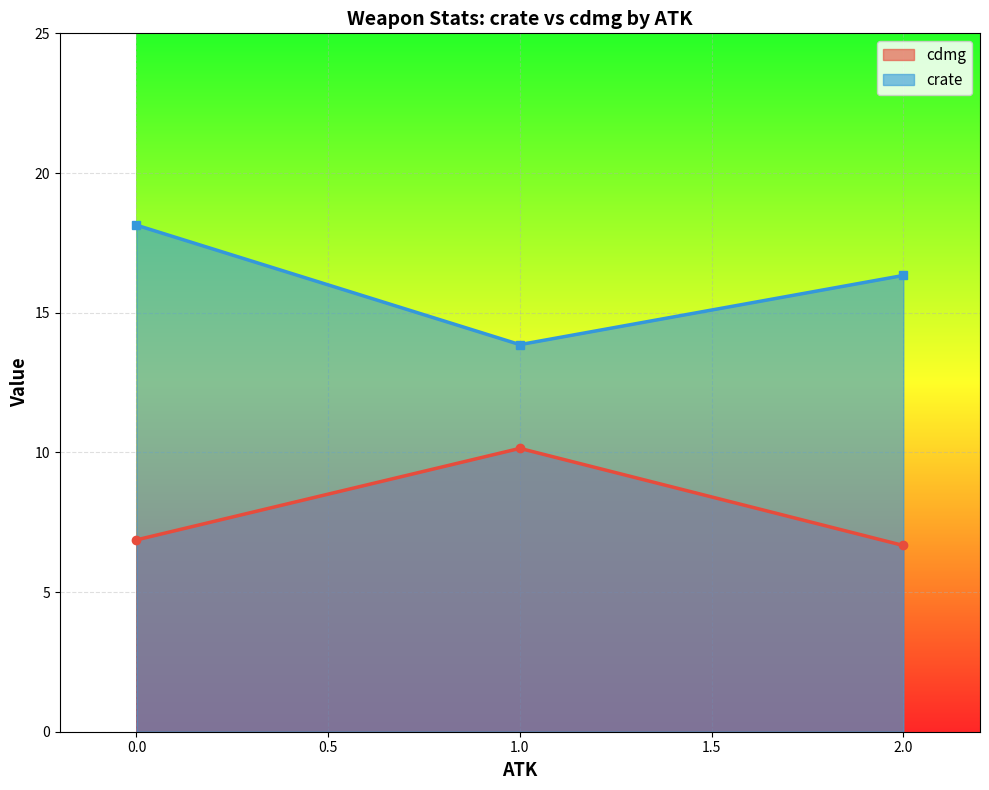

What are all the series names shown in the legend?

cdmg, crate